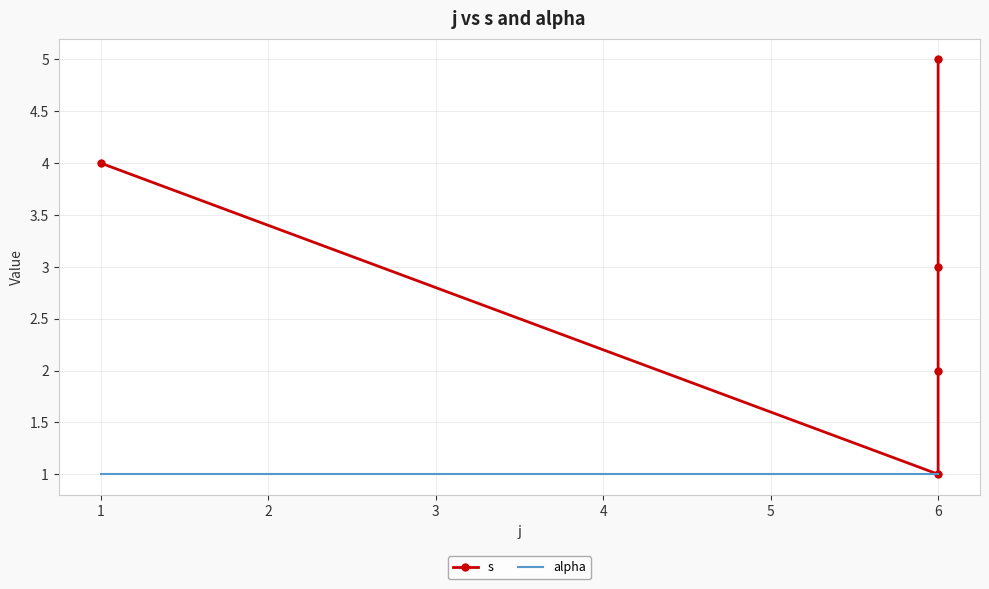

The alpha series shows 0 at 6. True or false?

False